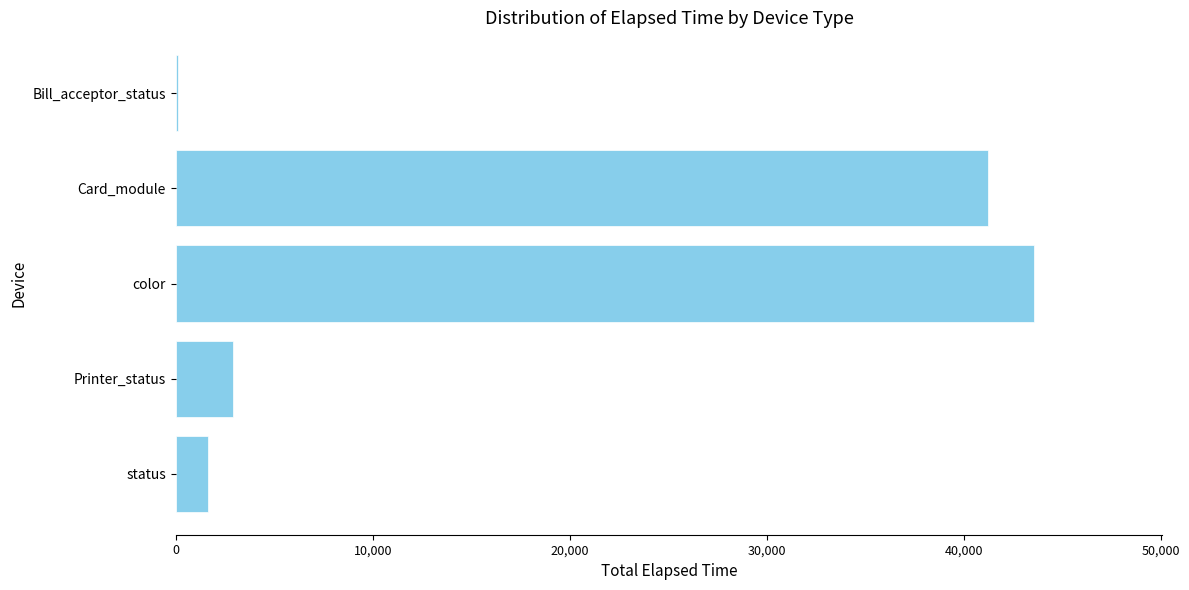

Count the number of categories in the chart.

5